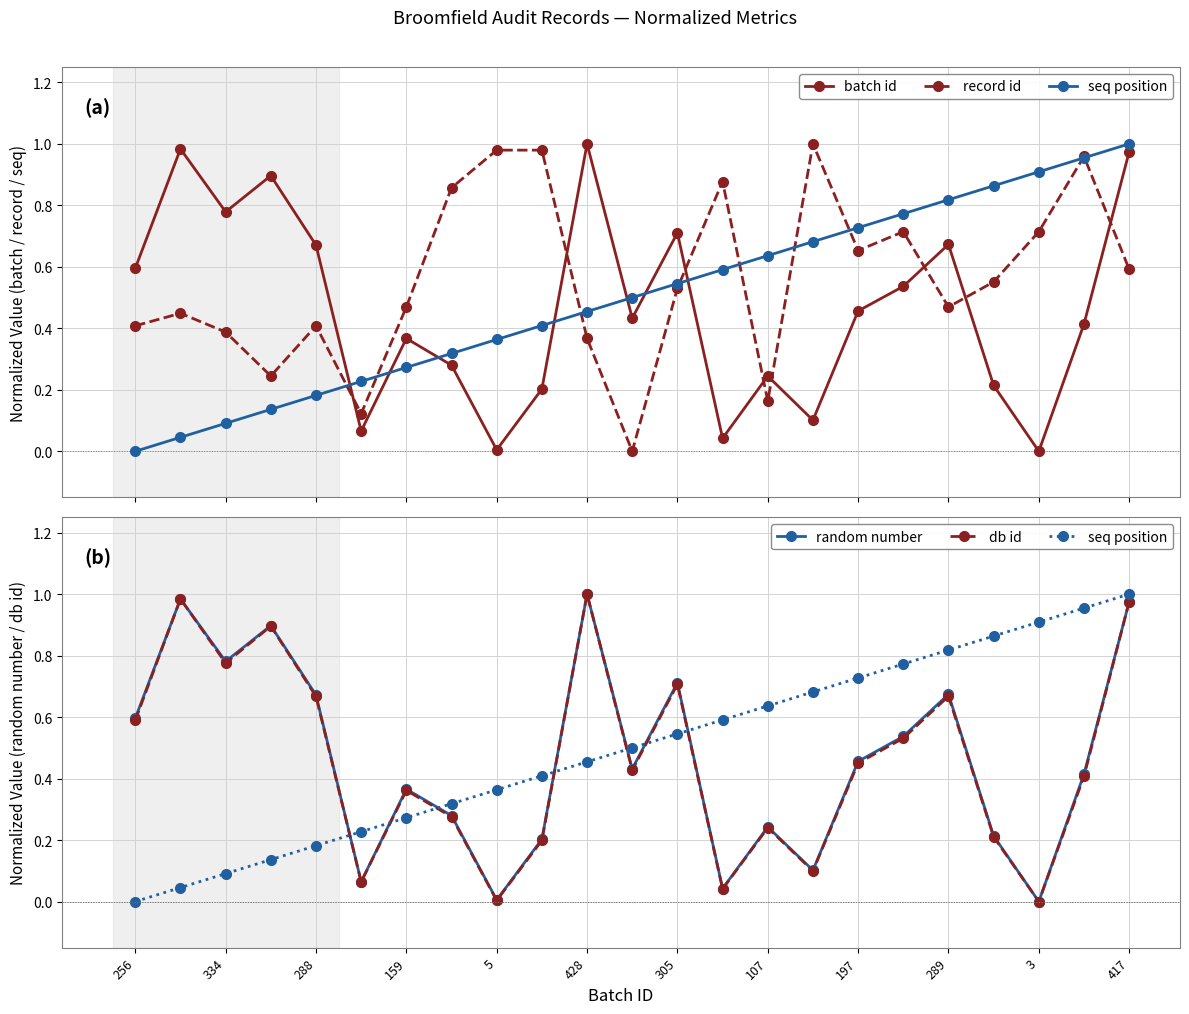

Which series has the largest range (max minus min)?

batch id